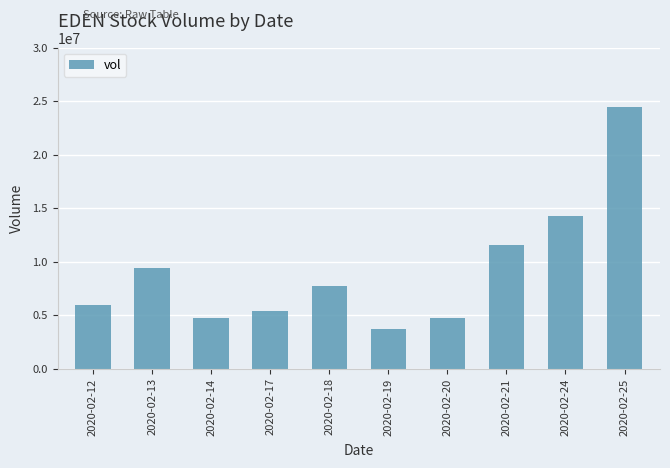

What is the maximum value shown in the chart?

24423800